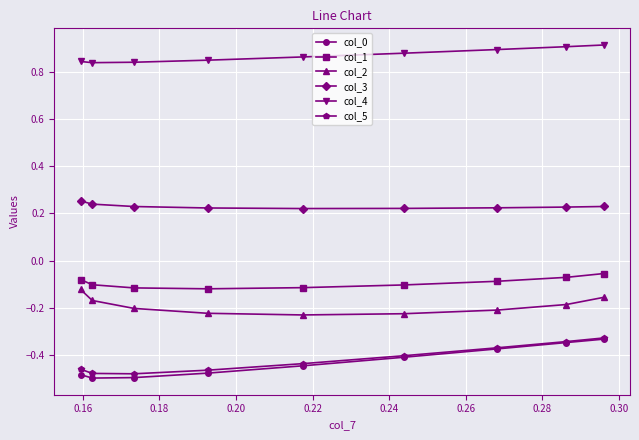

Which series has the largest total across all categories?

col_4